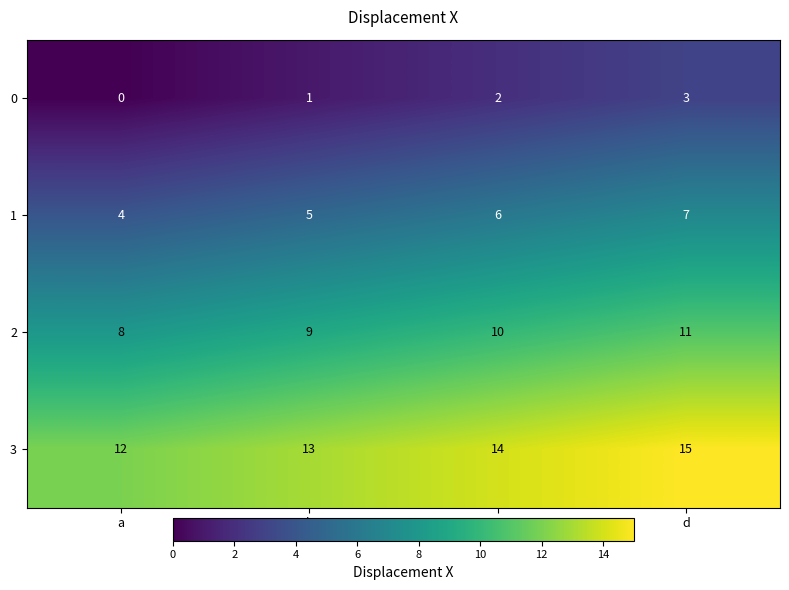

What is the average value of the 3 series?

14